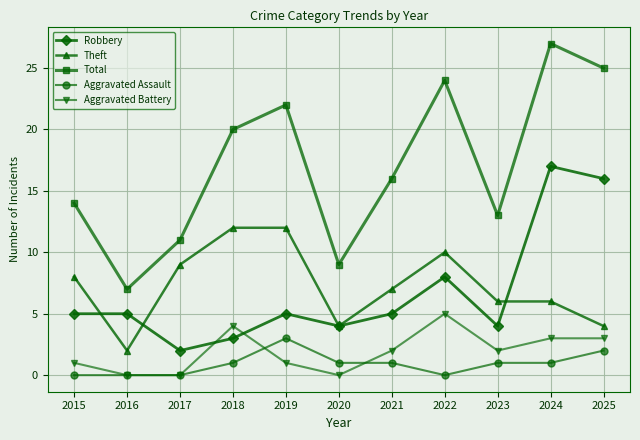

Between 2018 and 2025, which series saw the biggest shift?

Robbery